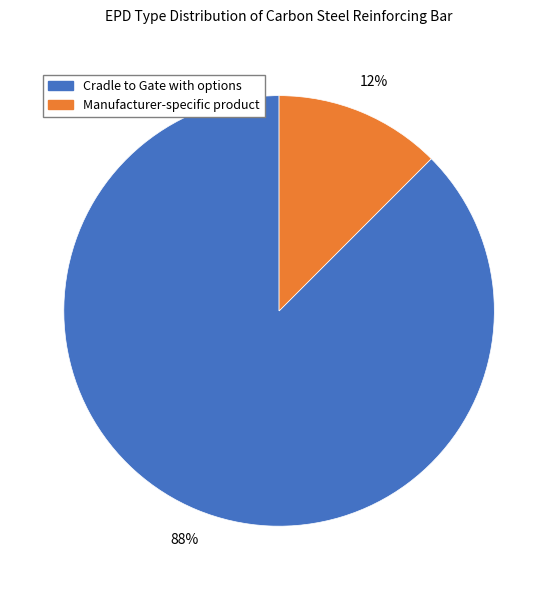

What is the majority slice?

Cradle to Gate with options